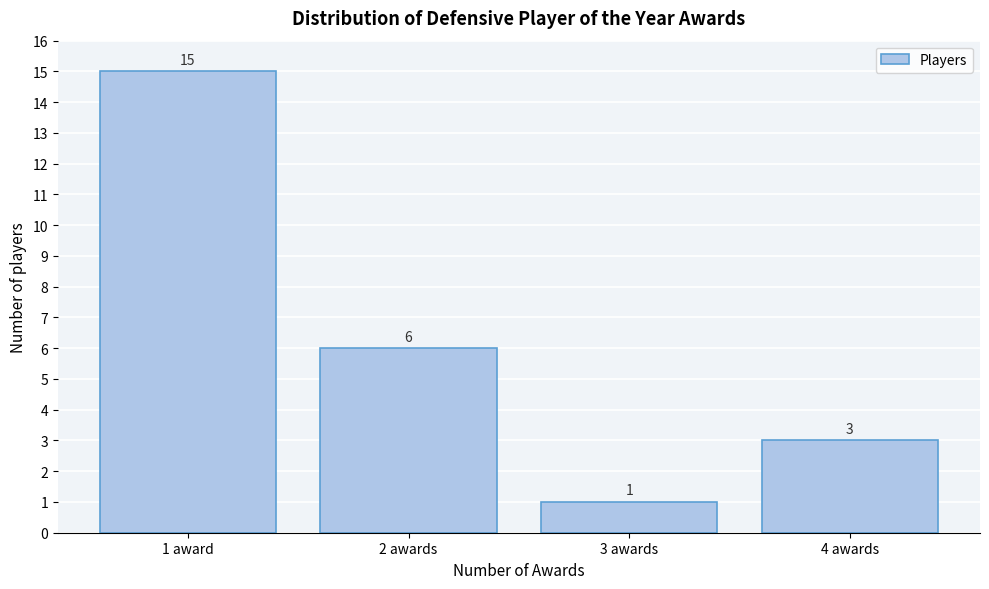

Reading left to right, what are all the values shown in this chart?

1 award=15	2 awards=6	3 awards=1	4 awards=3